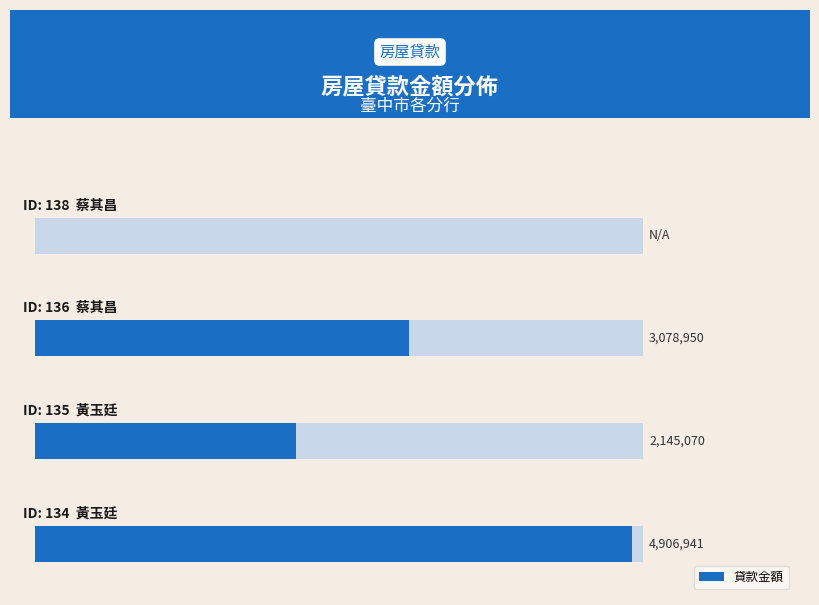

The chart shows a value of 2145070 at 1. True or false?

True